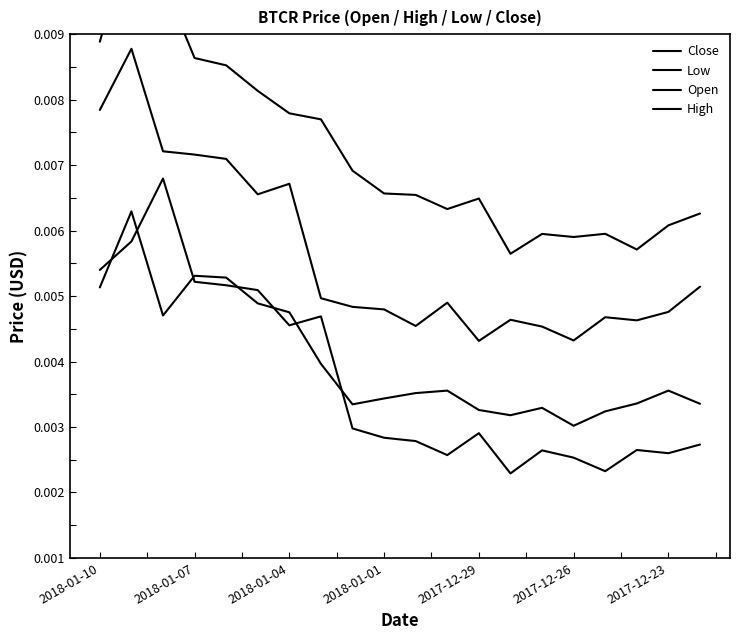

True or false: Open and Close cross at least once.

False